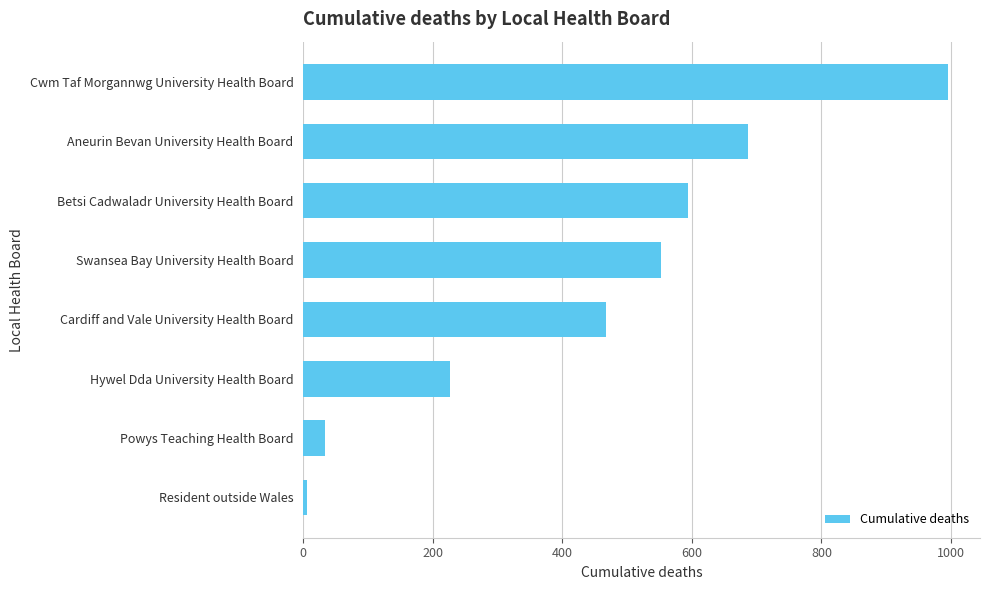

Which category has the highest value across all series?

Cwm Taf Morgannwg University Health Board